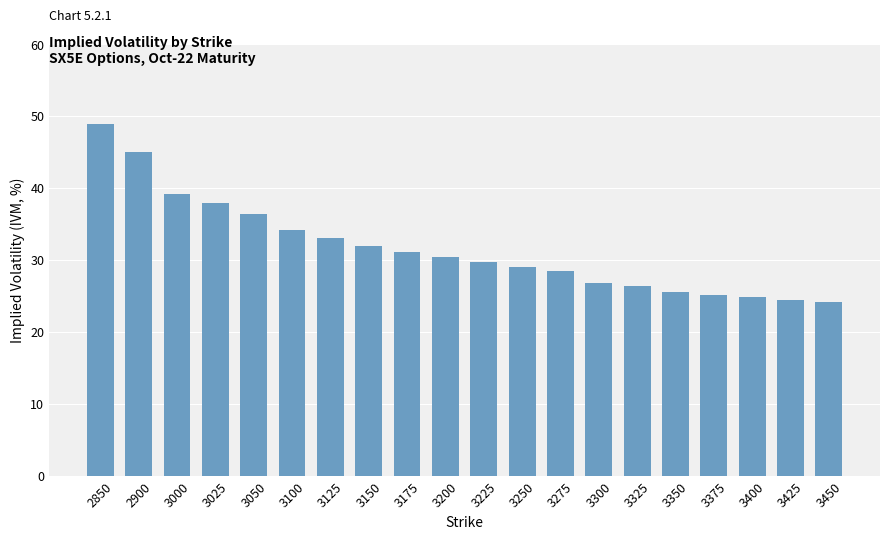

True or false: the data shows 26.3 at 3325.

True